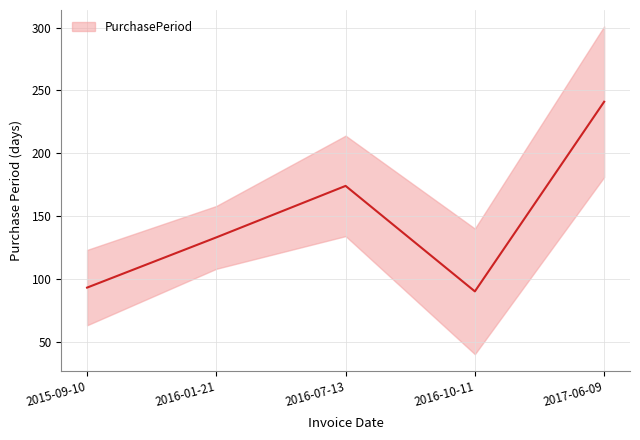

Rank the categories by value from lowest to highest.

2016-10-11, 2015-09-10, 2016-01-21, 2016-07-13, 2017-06-09